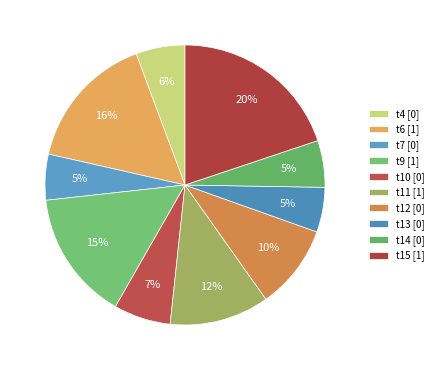

Which slice is the largest?

t15 [1]